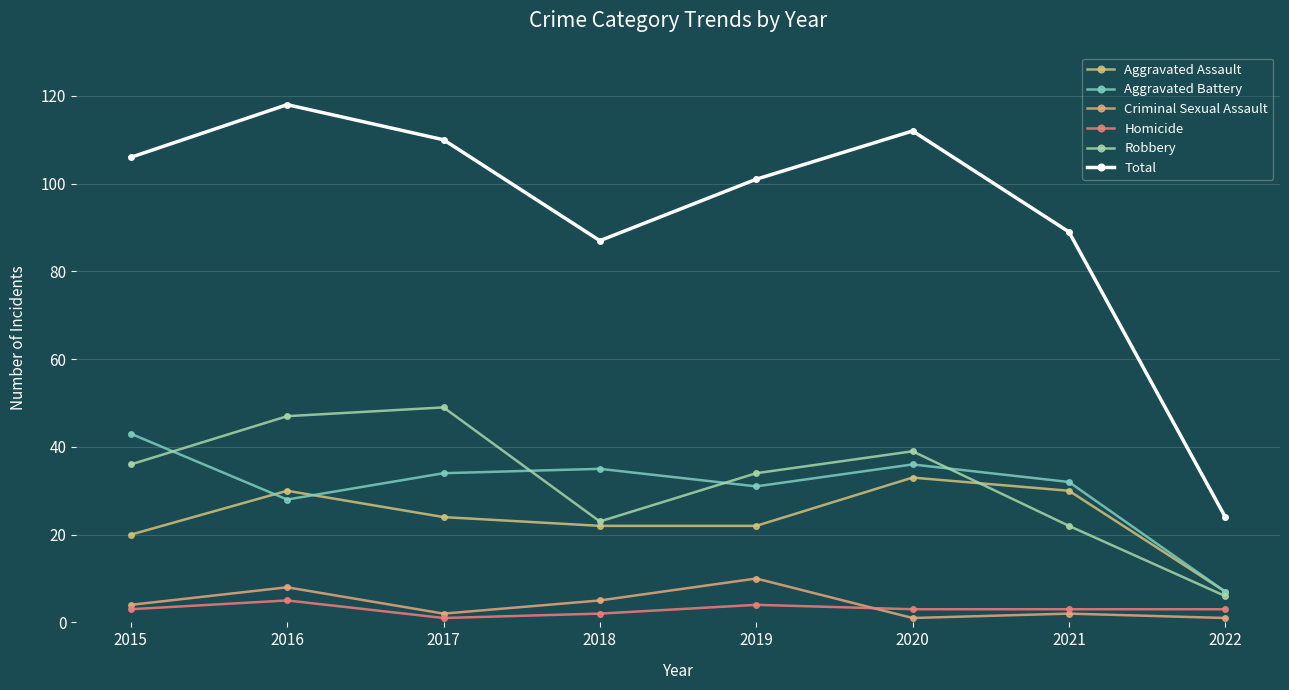

What is the spread (max minus min) of values at 2022?

23